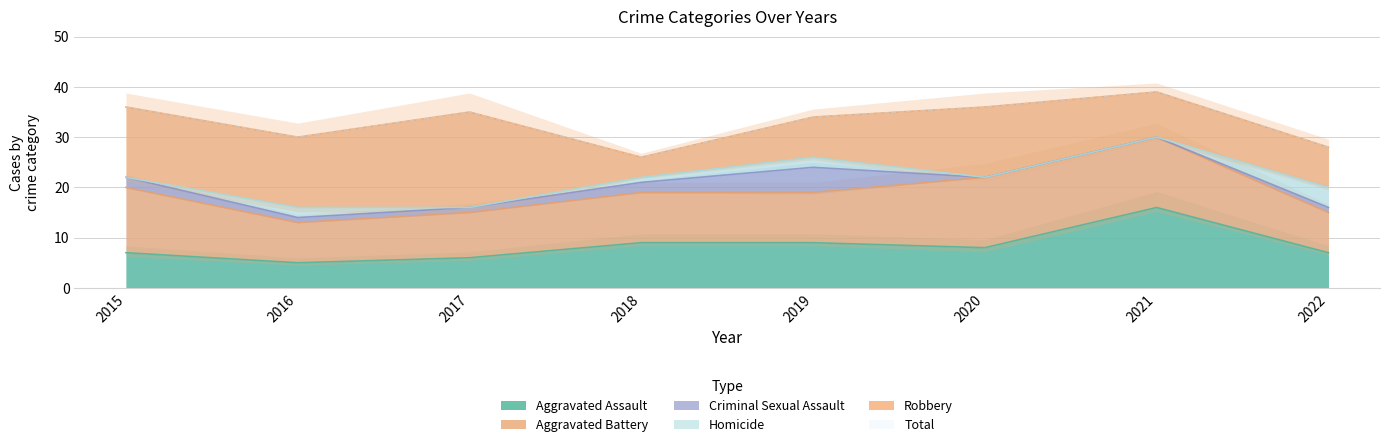

How many interior local peaks does the Aggravated Assault series have?

1